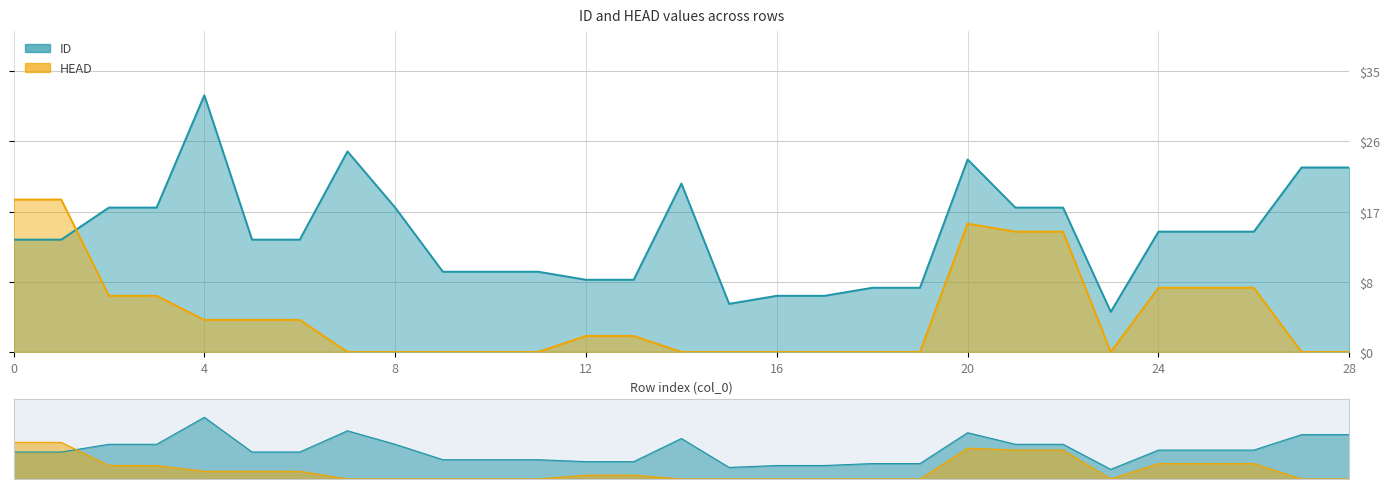

True or false: ID and HEAD cross at least once.

True